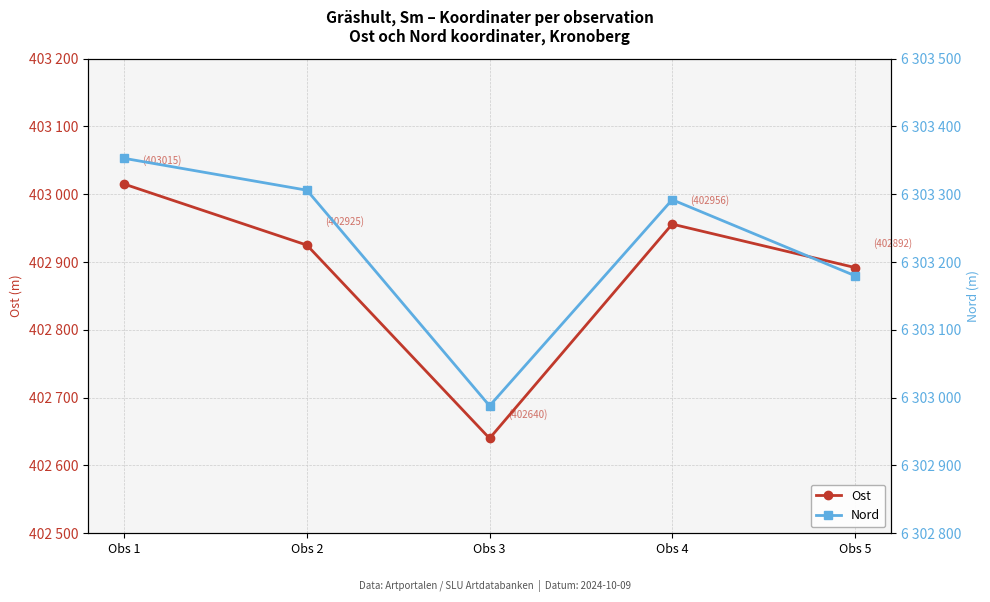

At which label does Nord first exceed 6303292?

Obs 1